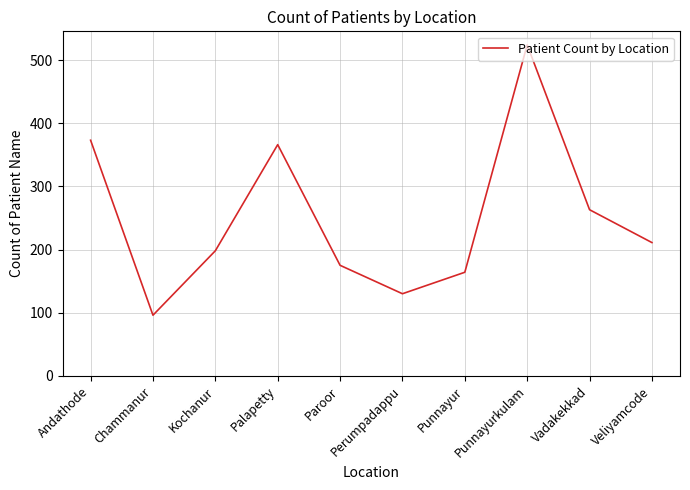

What is the sum of the values at Punnayurkulam and Punnayur?

688